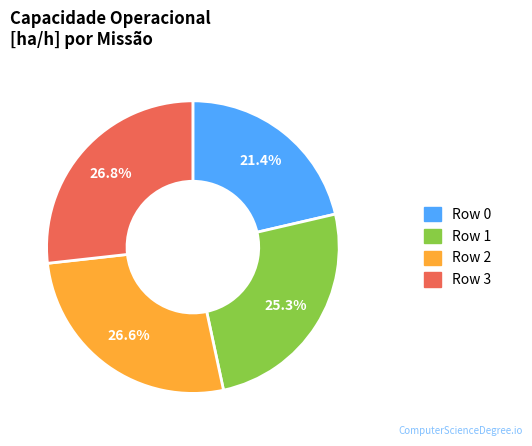

To the nearest percent, what is the difference between the largest and smallest slice percentages?

5%